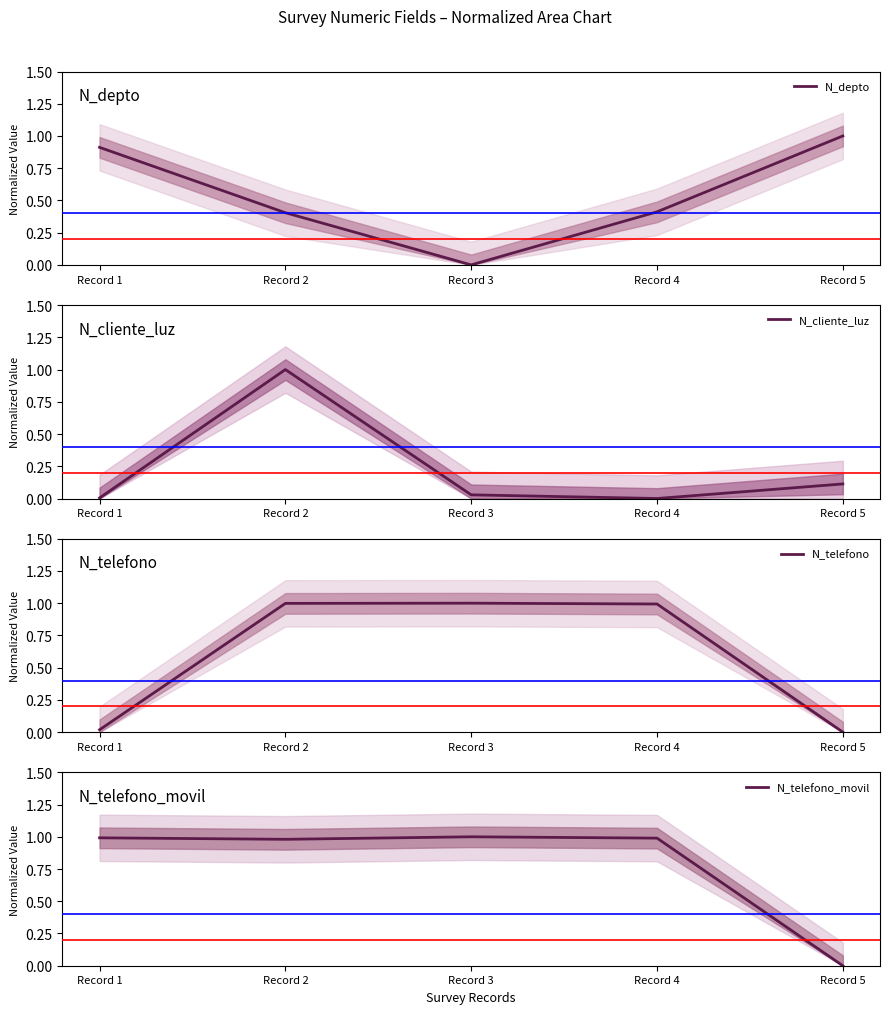

The N_cliente_luz series shows 0.0 at Record 3. True or false?

True